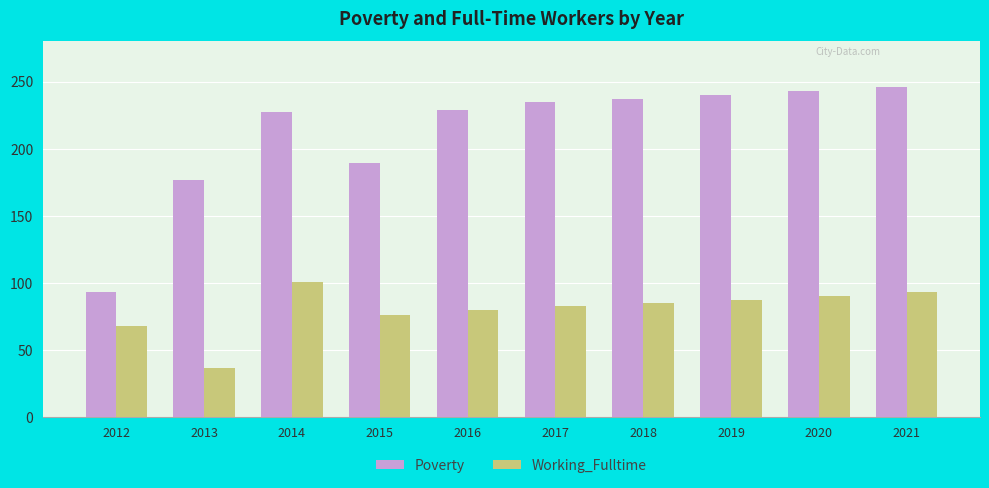

Reading right to left, what are all the values shown in this chart?

Poverty: 2021=246	2020=243	2019=240	2018=237	2017=235	2016=229	2015=189	2014=227	2013=177	2012=93
Working_Fulltime: 2021=93	2020=90	2019=87	2018=85	2017=83	2016=80	2015=76	2014=101	2013=37	2012=68